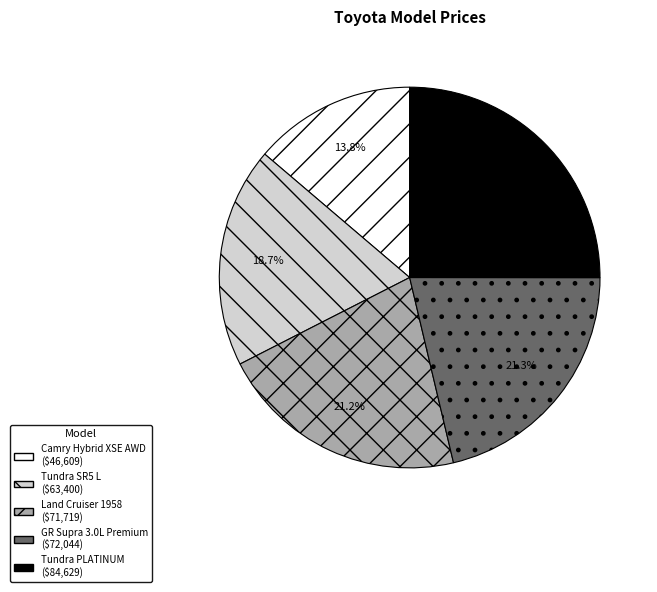

Is there any slice that represents more than half of the pie?

No